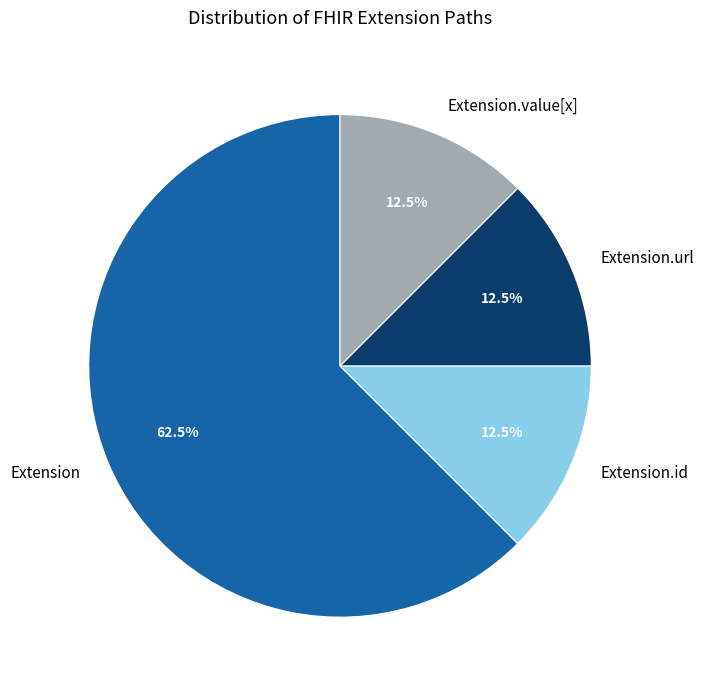

True or false: Extension.id accounts for 1% of the total.

False